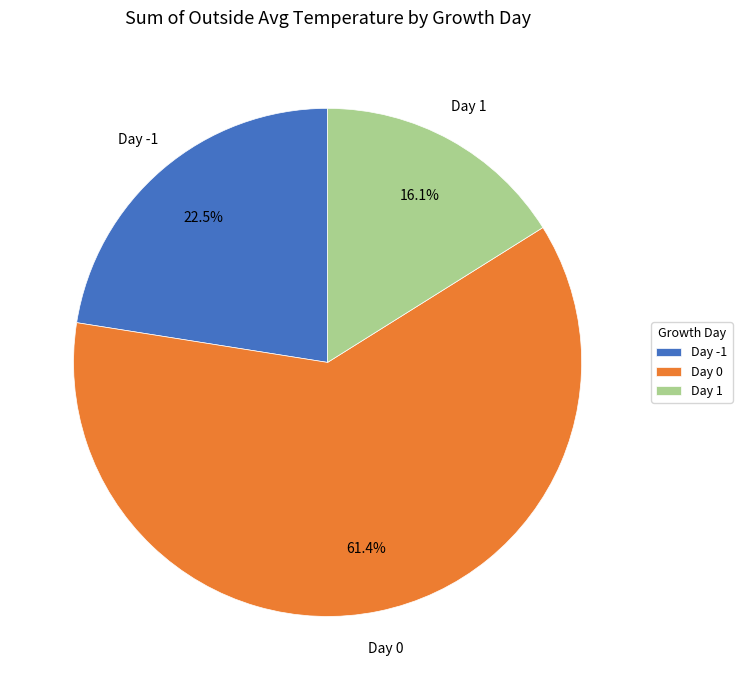

What is the largest slice in the pie chart?

Day 0